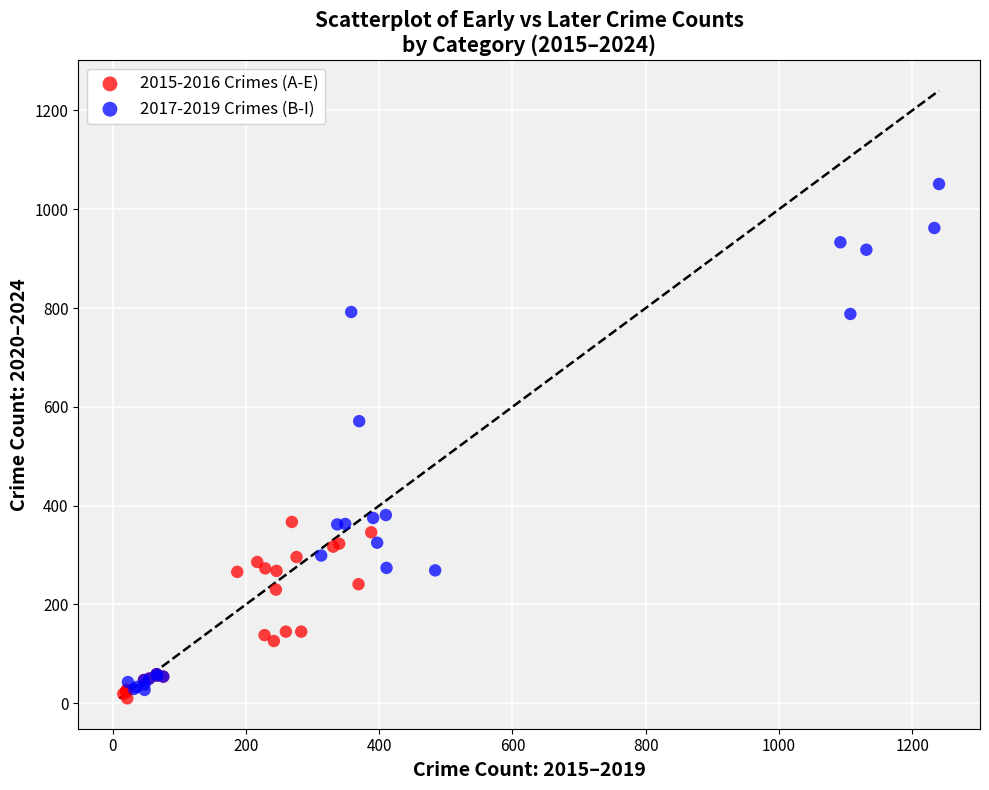

Which series has the widest spread of Y values?

2017-2019 Crimes (B-I)